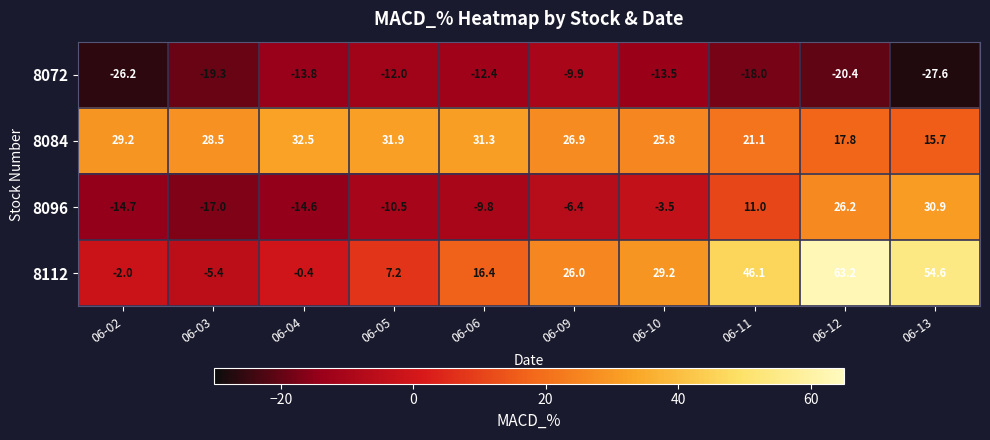

What is the minimum value shown in the chart?

-27.6